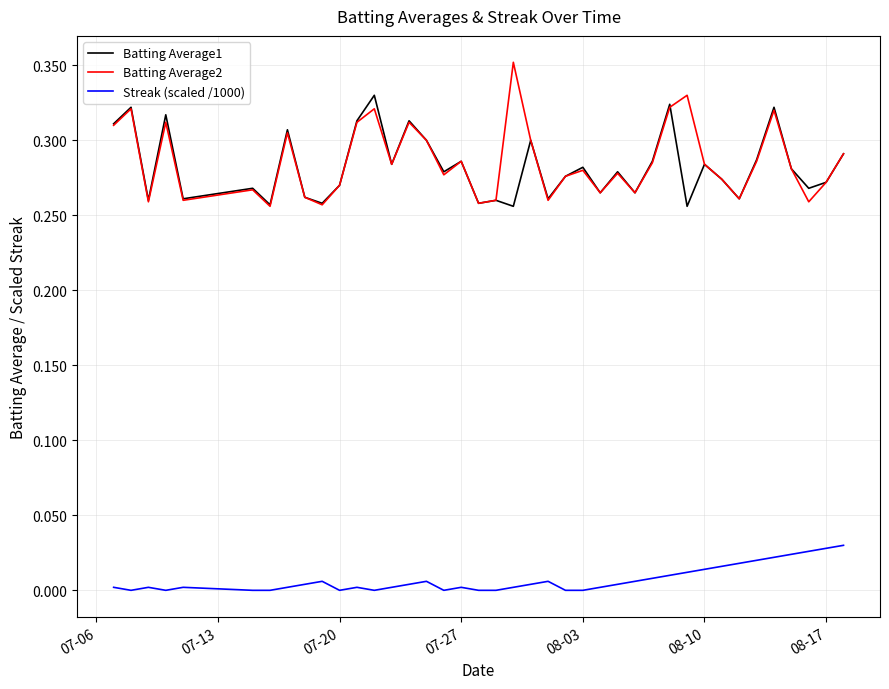

Rank the series by their maximum value, from highest to lowest.

Batting Average2, Batting Average1, Streak (scaled /1000)